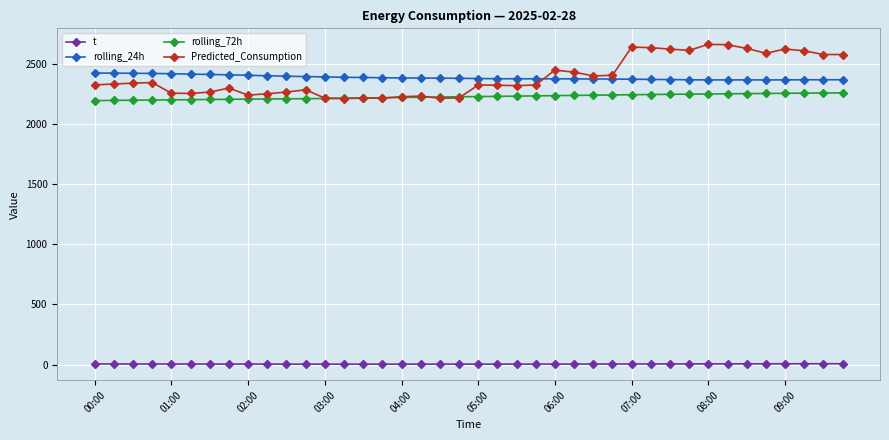

Rank the series by their maximum value, from highest to lowest.

Predicted_Consumption, rolling_24h, rolling_72h, t